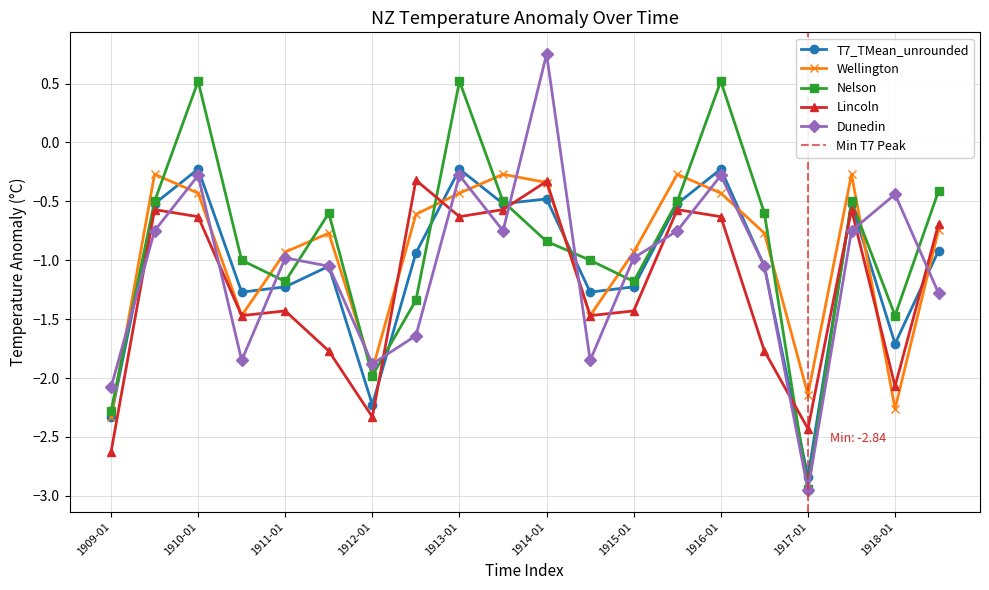

Which series has the widest spread of values?

Dunedin